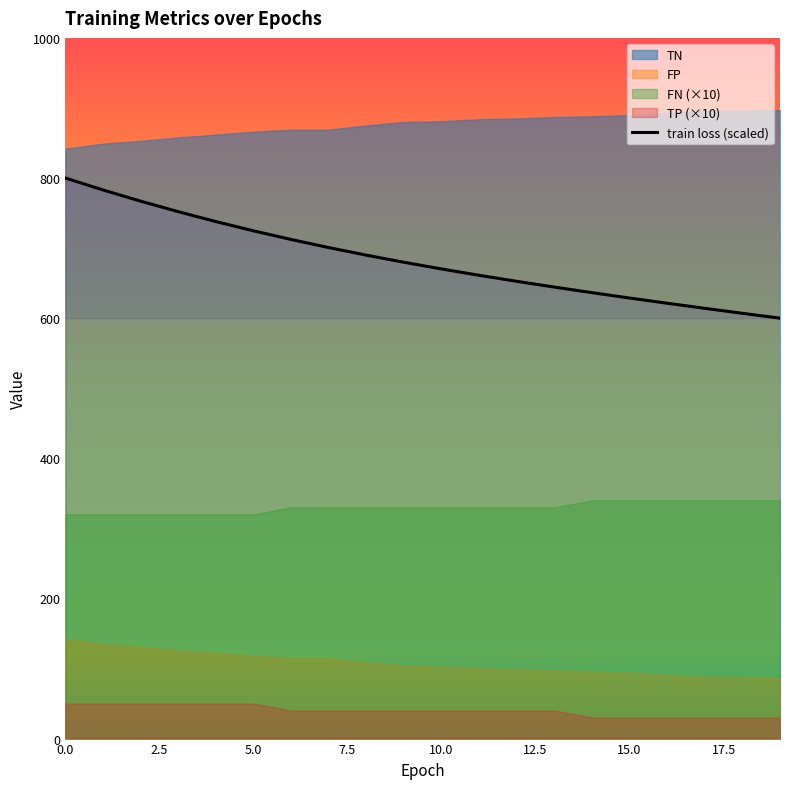

What is the maximum value for train loss (scaled)?

800.0